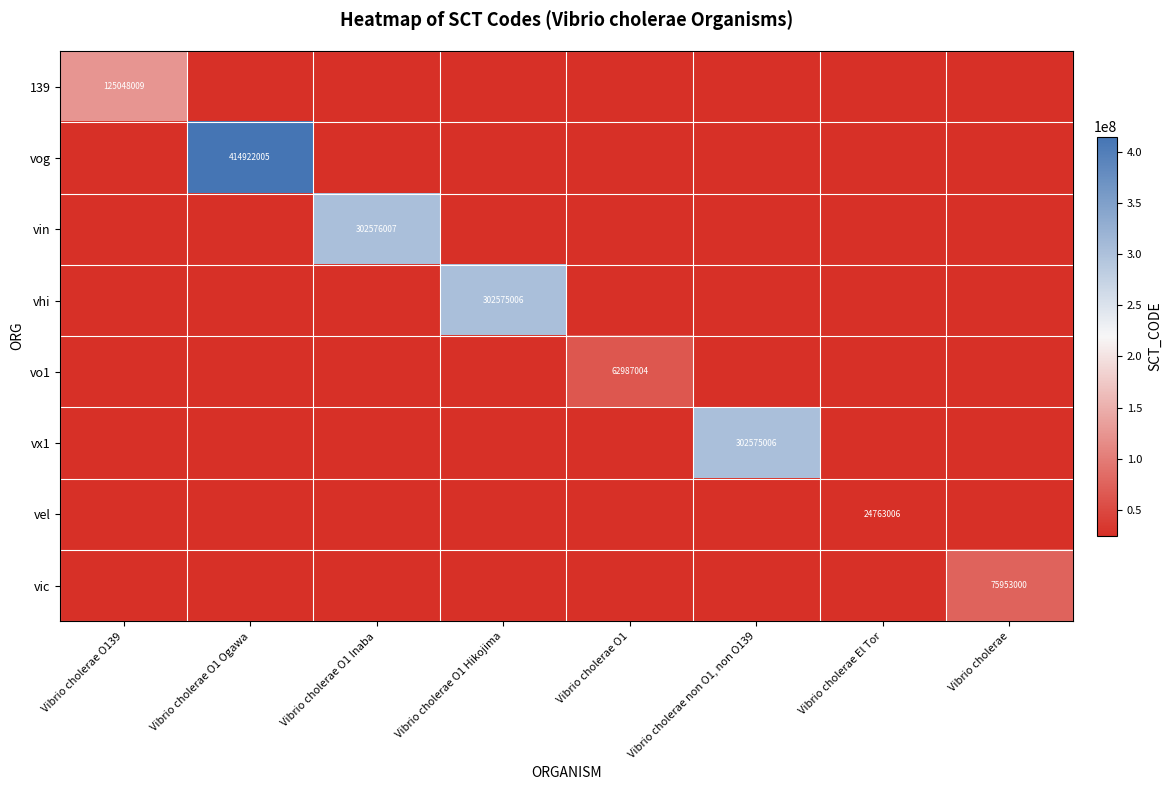

Count the number of categories in the chart.

8